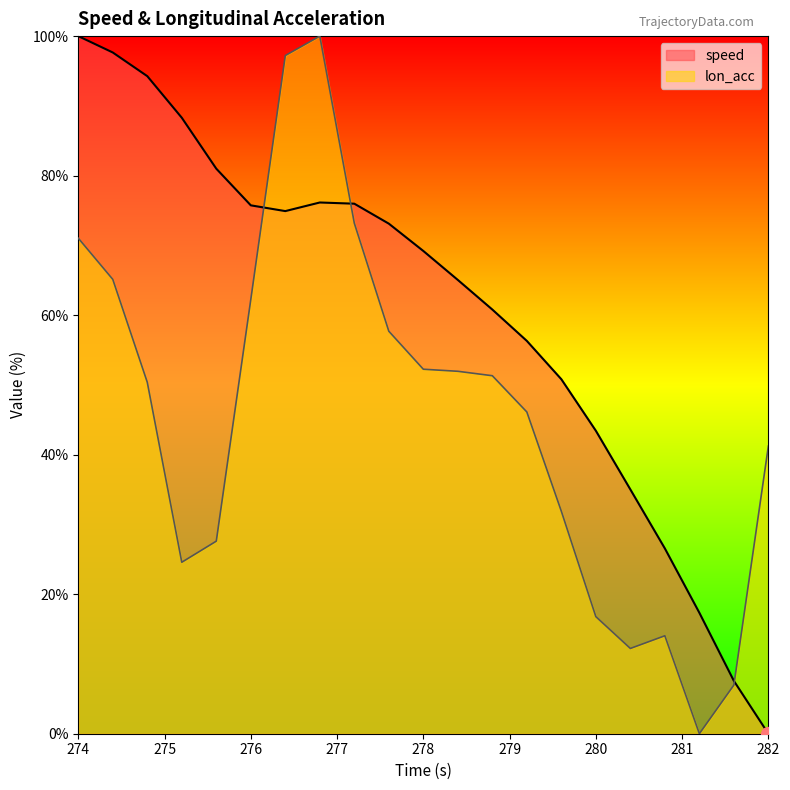

What is the difference between the second highest and minimum values in the lon_acc series?

97.2